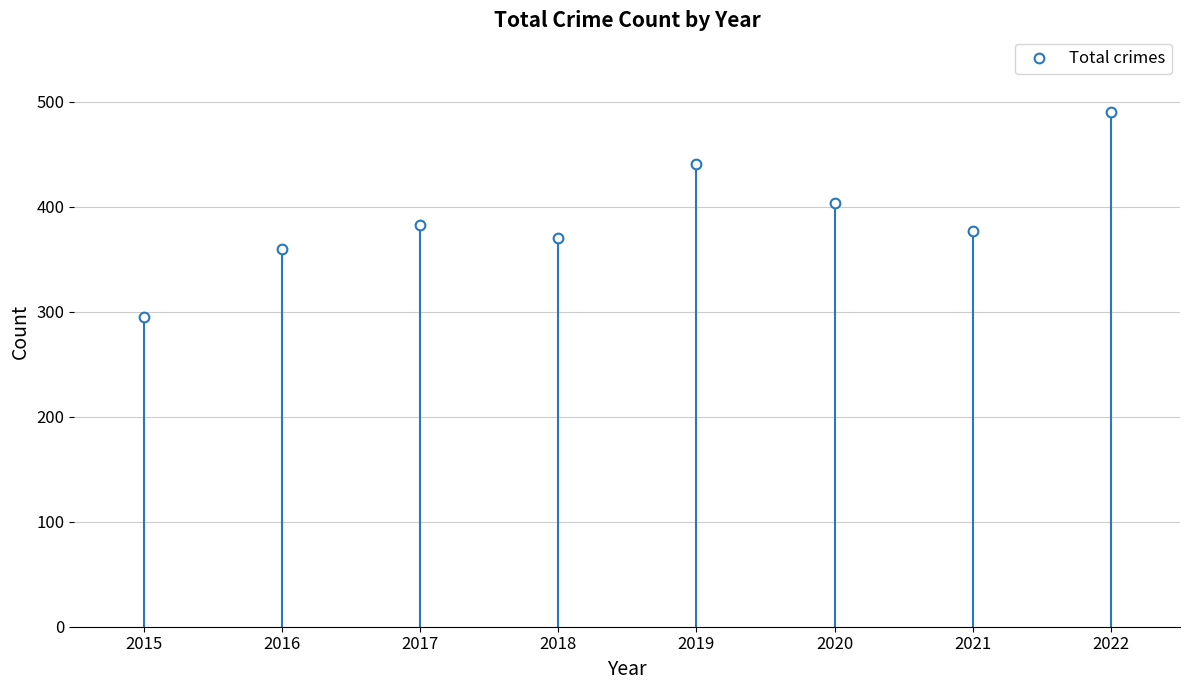

How many lines are shown in the chart?

1